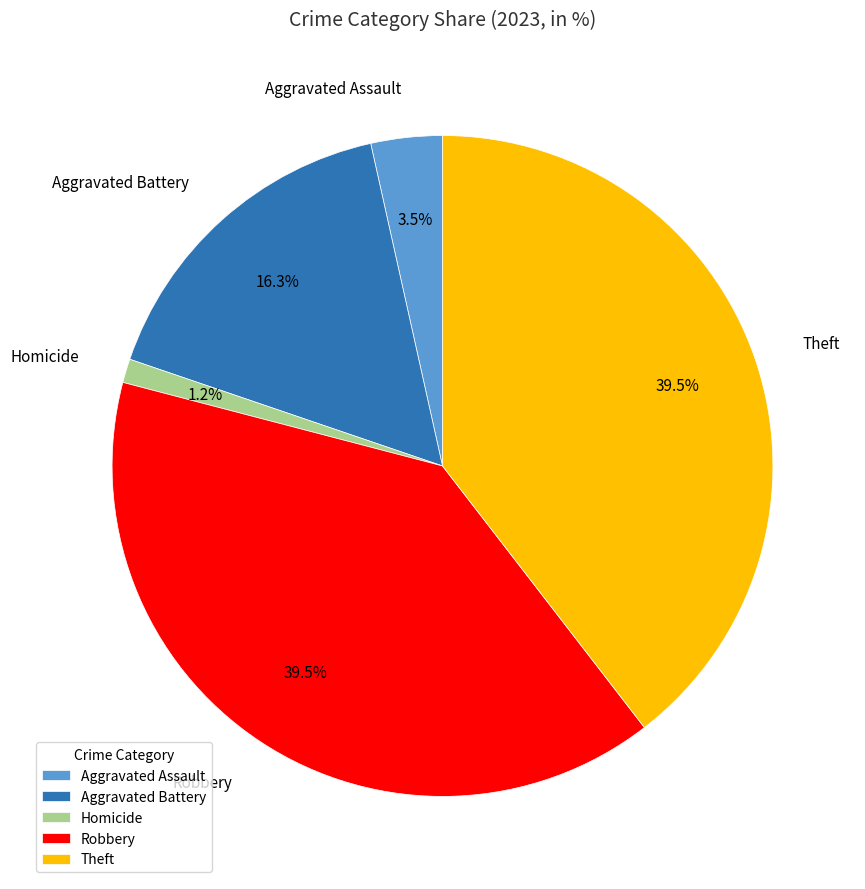

How much of the chart is everything except Aggravated Battery?

83.7%